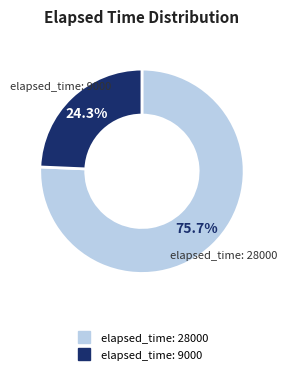

What percentage do elapsed_time: 28000 and elapsed_time: 9000 together represent?

100.0%